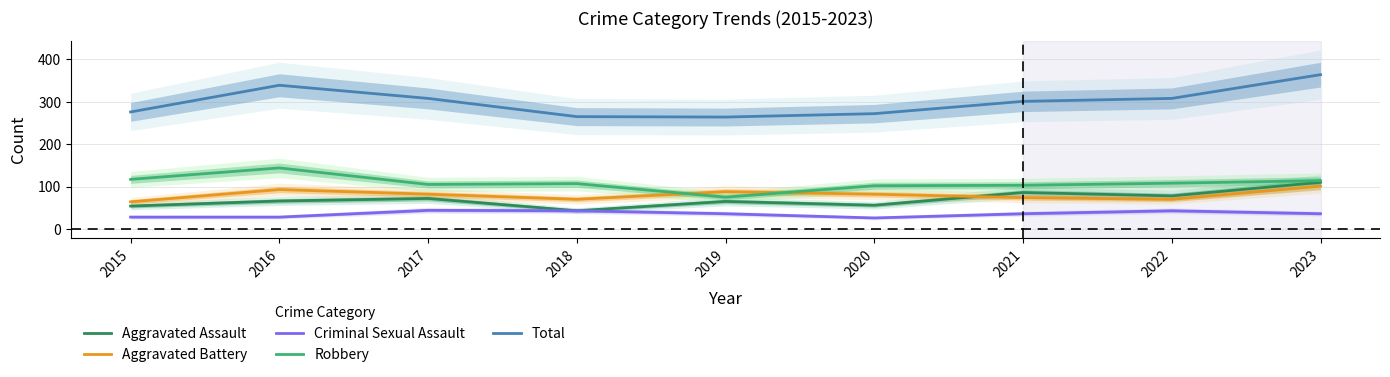

Where is the first local minimum for Criminal Sexual Assault?

2020